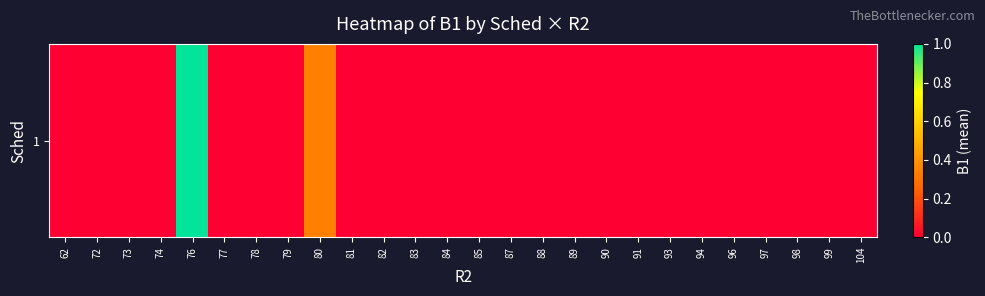

How many values are above zero?

2